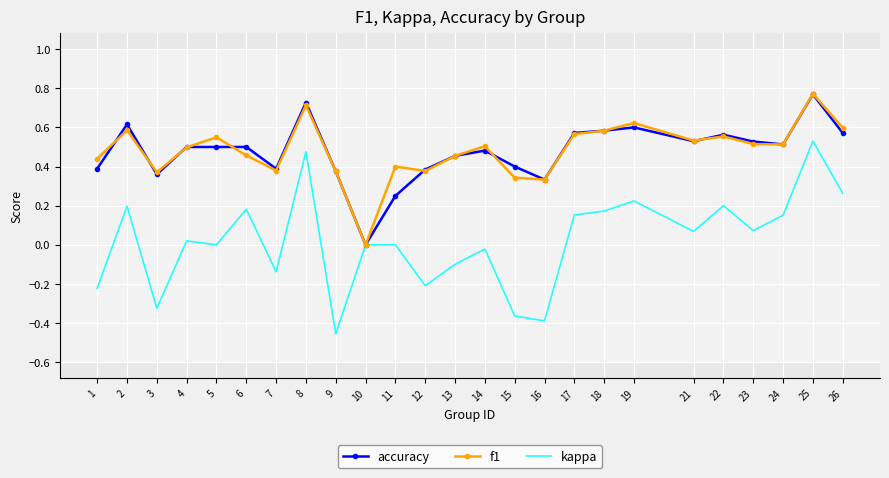

The kappa series shows -0.1 at 13. True or false?

True